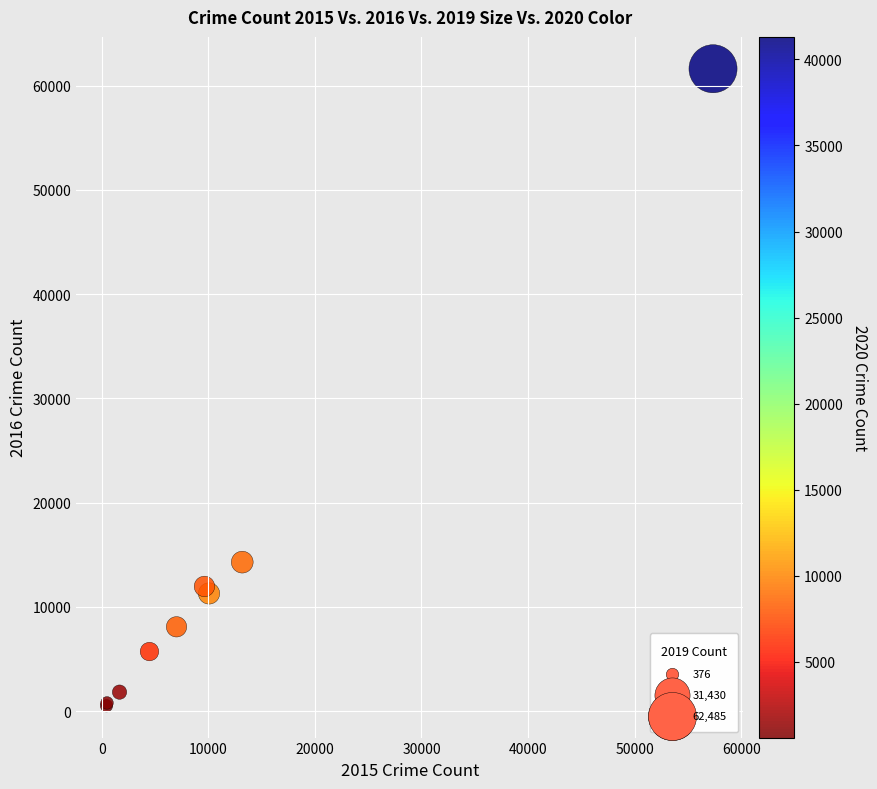

What Y value in the scatter plot is closest to 31066?

14289